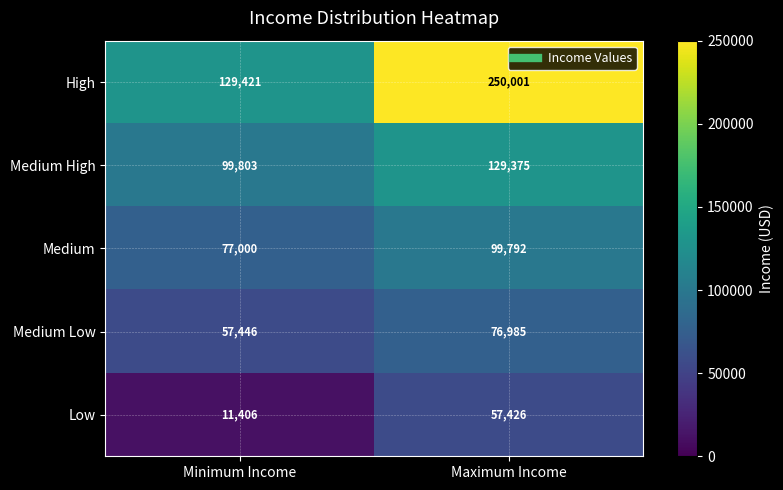

Rank the series at Minimum Income from highest to lowest value.

High, Medium High, Medium, Medium Low, Low